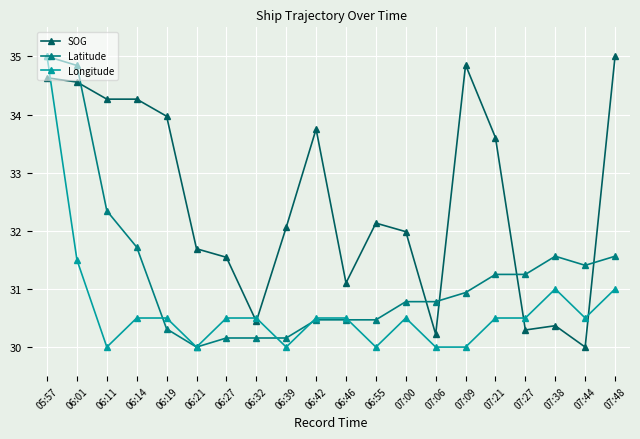

What is the difference between the second highest and second lowest values in the SOG series?

4.6